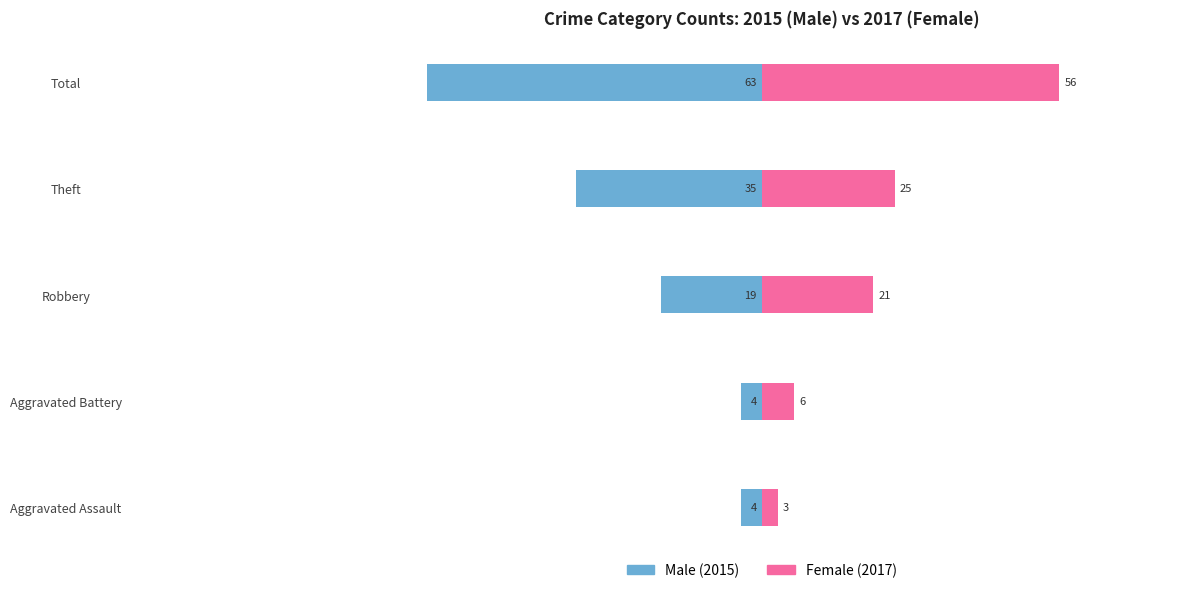

How many data points in Male are less than -19?

2